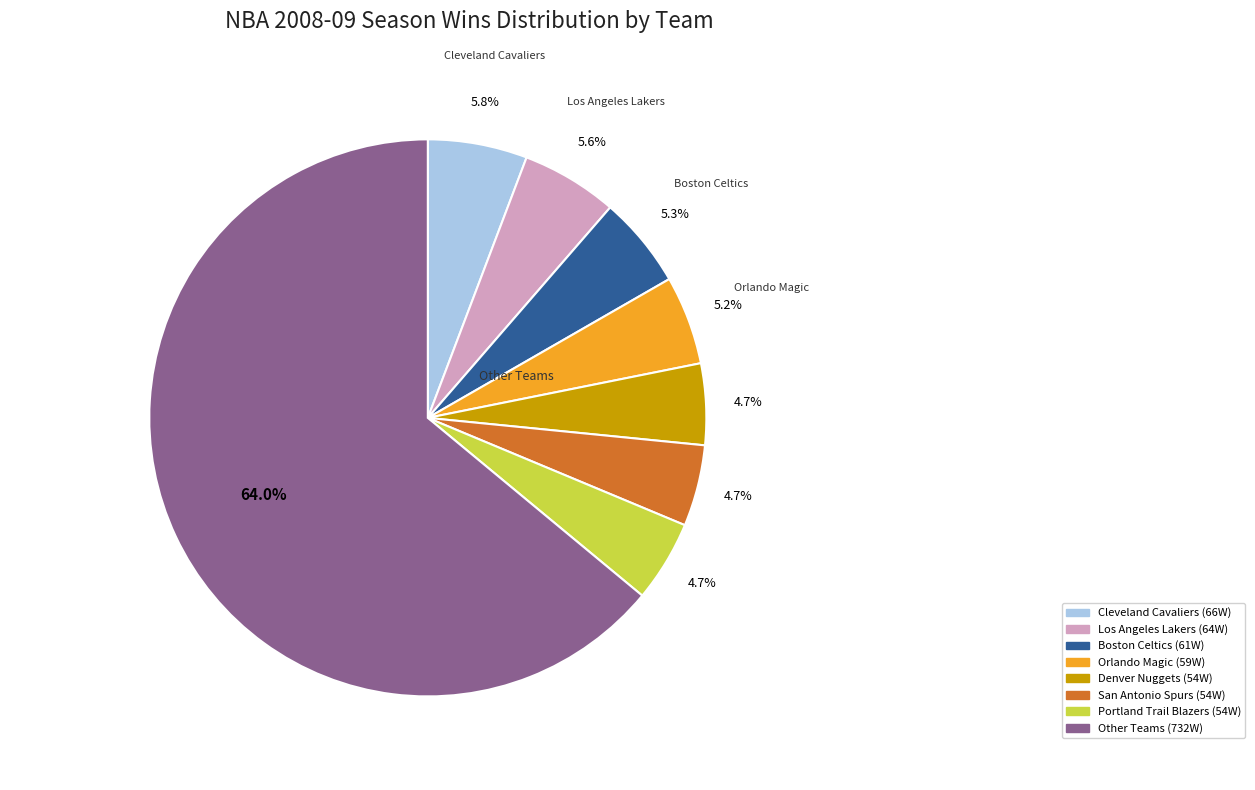

Is there a majority slice in this chart?

Yes